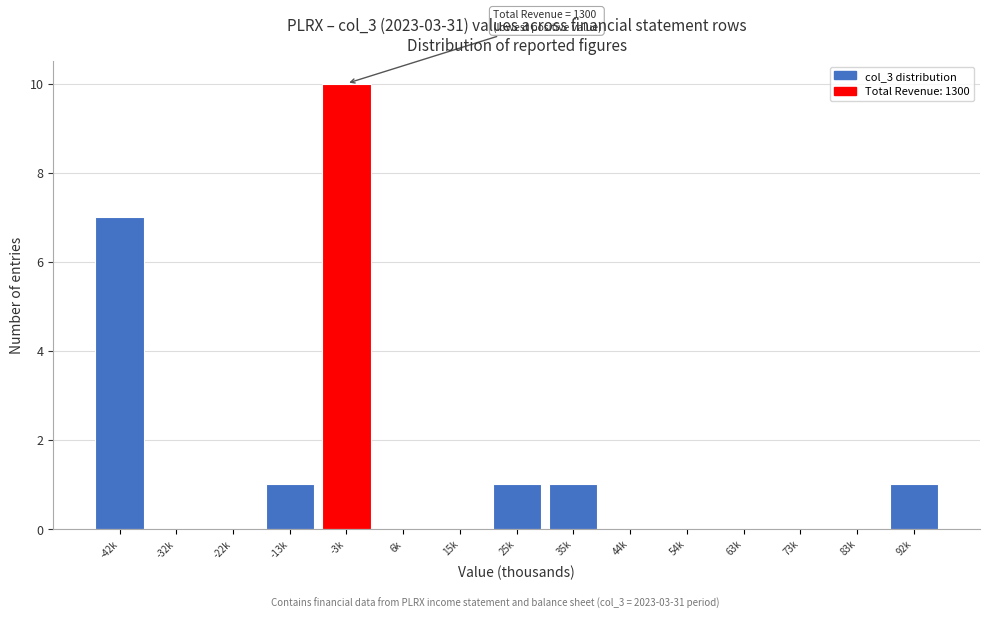

Reading right to left, extract all data points from this chart.

92k=1	83k=0	73k=0	63k=0	54k=0	44k=0	35k=1	25k=1	15k=0	6k=0	-3k=10	-13k=1	-22k=0	-32k=0	-42k=7